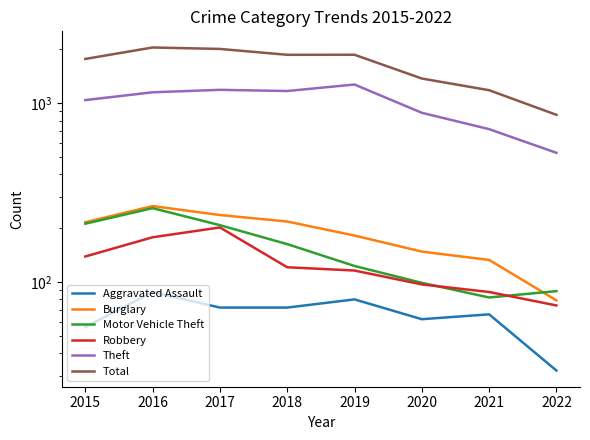

What is the approximate value of Burglary at 2016, to the nearest 5?

265